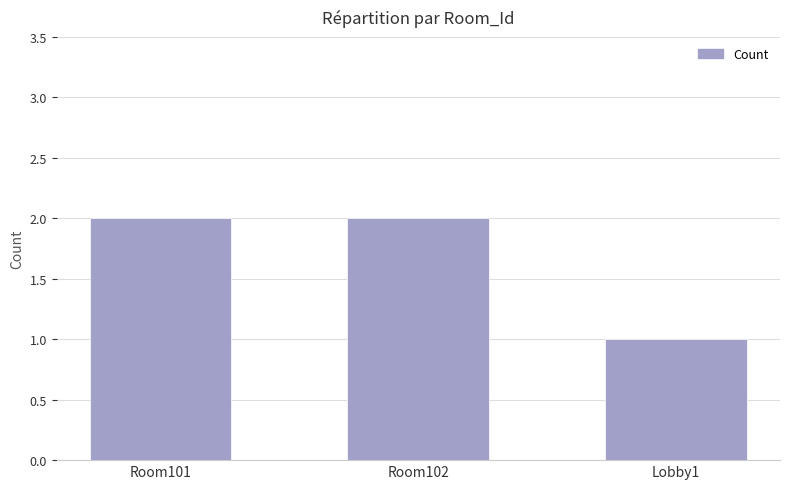

What is the value of the 3rd bar from the left?

1